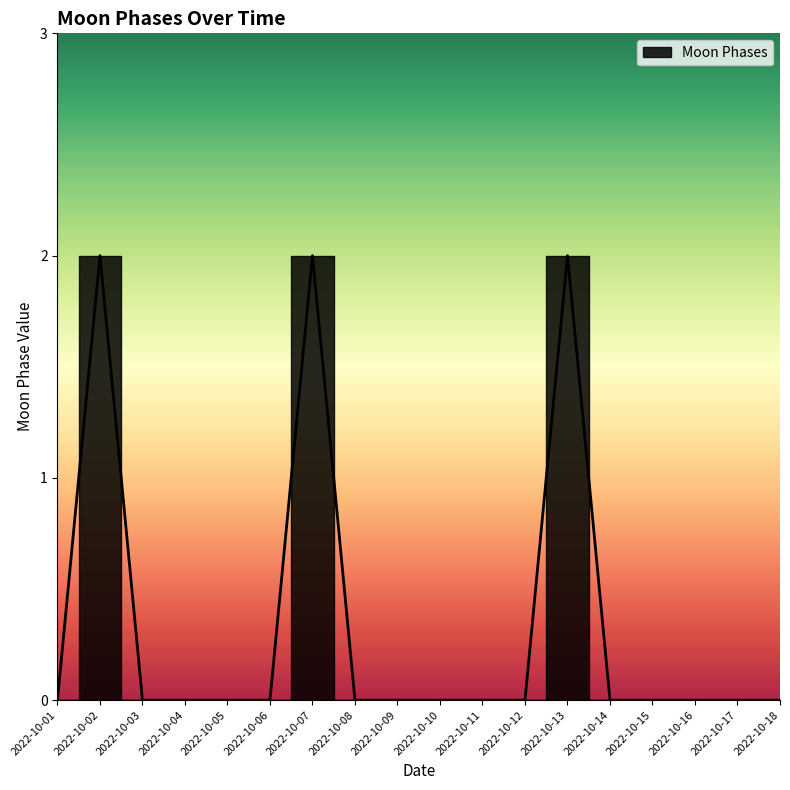

The chart shows a value of 0 at 2022-10-09. True or false?

True